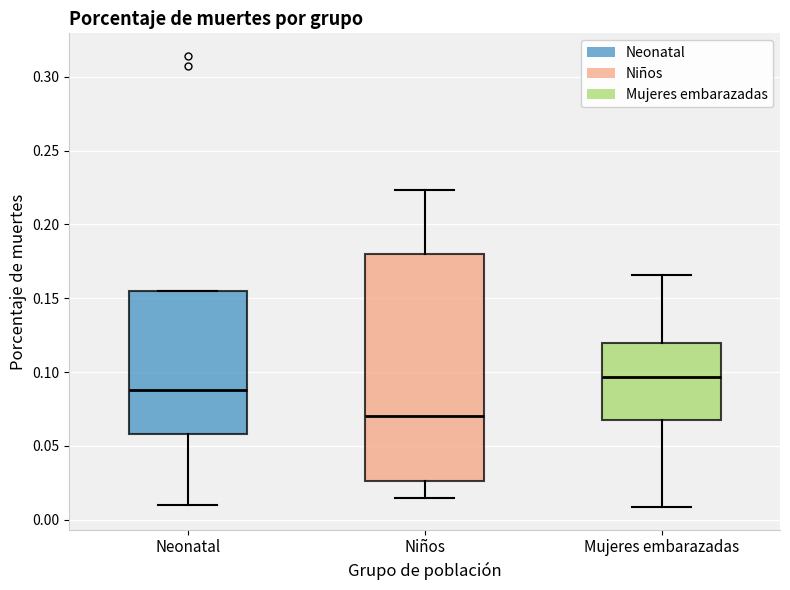

Comparing the boxes themselves (not the whiskers), which one is the tallest?

Niños